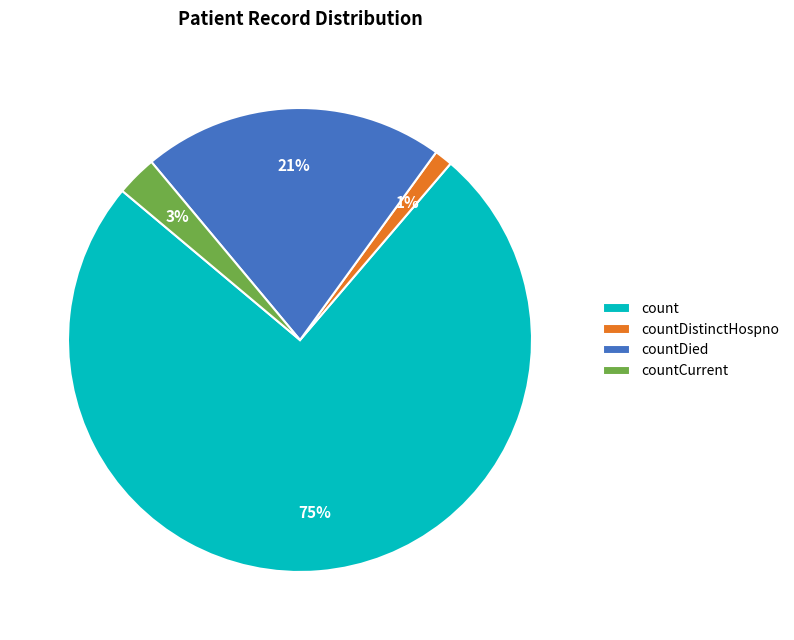

To the nearest percent, what is the difference between the largest and smallest slice percentages?

74%